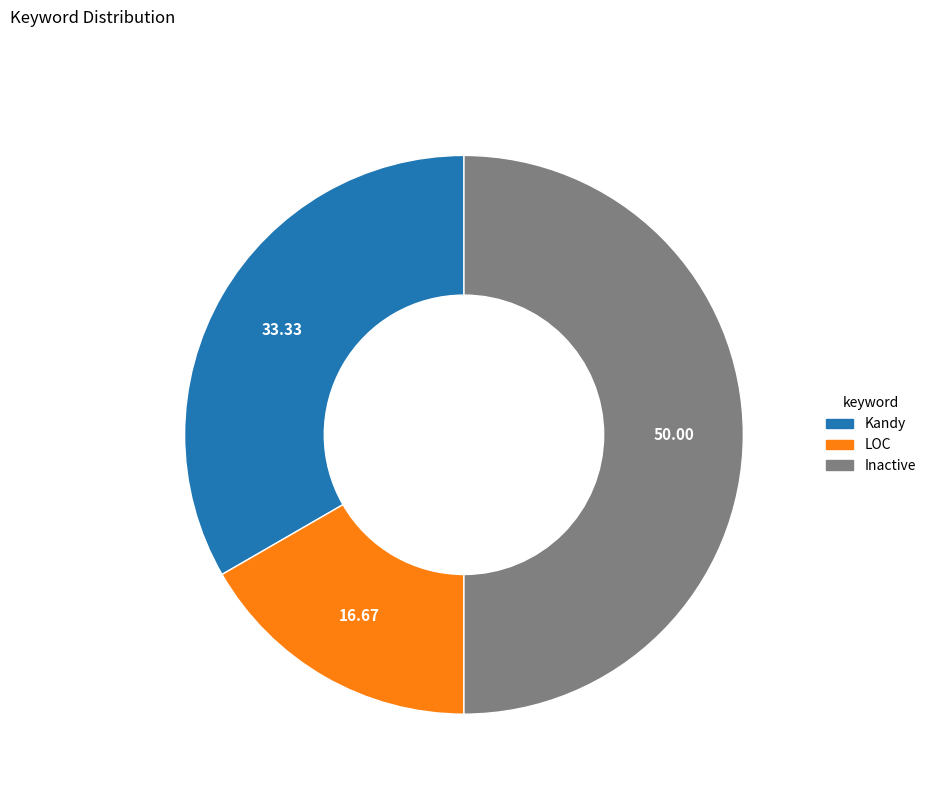

The Kandy slice represents 46% of the pie. True or false?

False